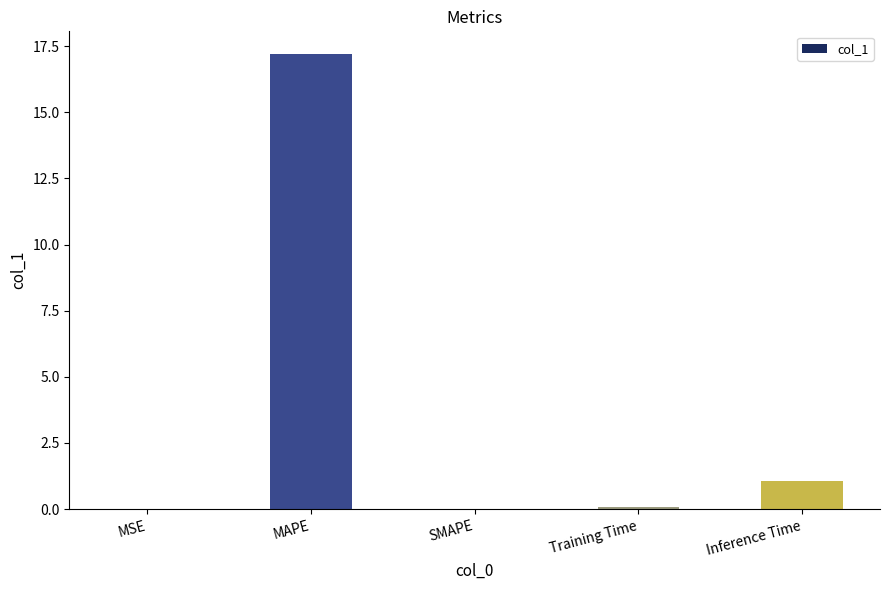

How many series are shown in this chart?

1